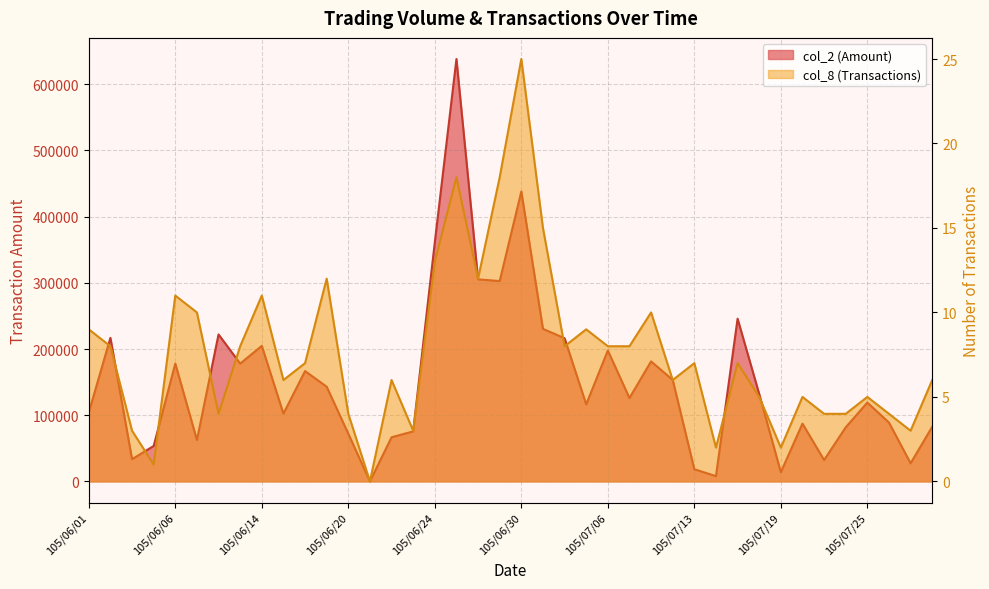

True or false: col_2 has more than 1 interior local peaks.

True